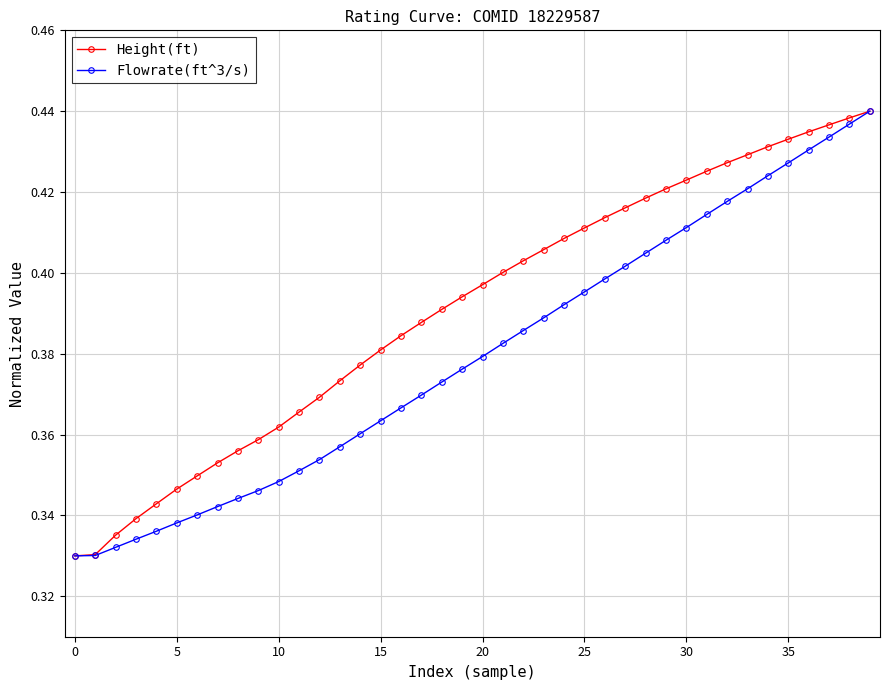

Count the Flowrate(ft^3/s) values in the range 0 to 1.

40